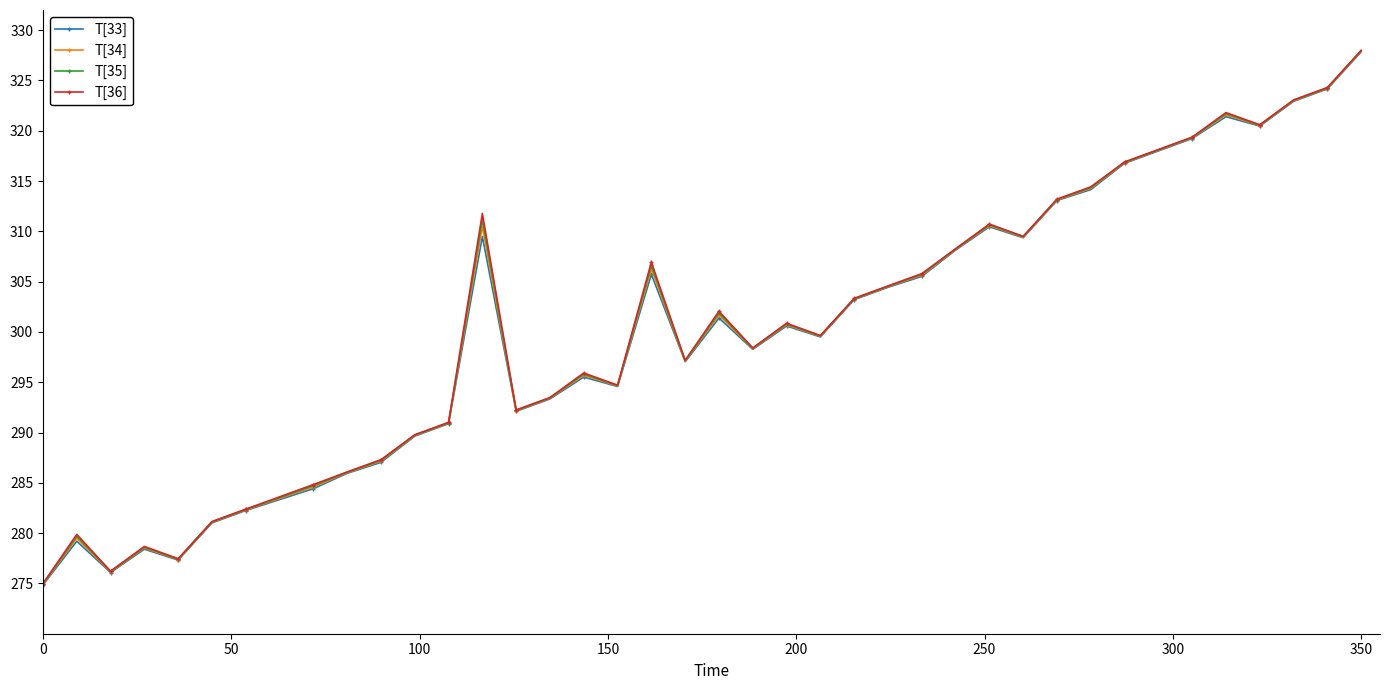

What is the value of the T[36] point at the 18th from the left?

294.7